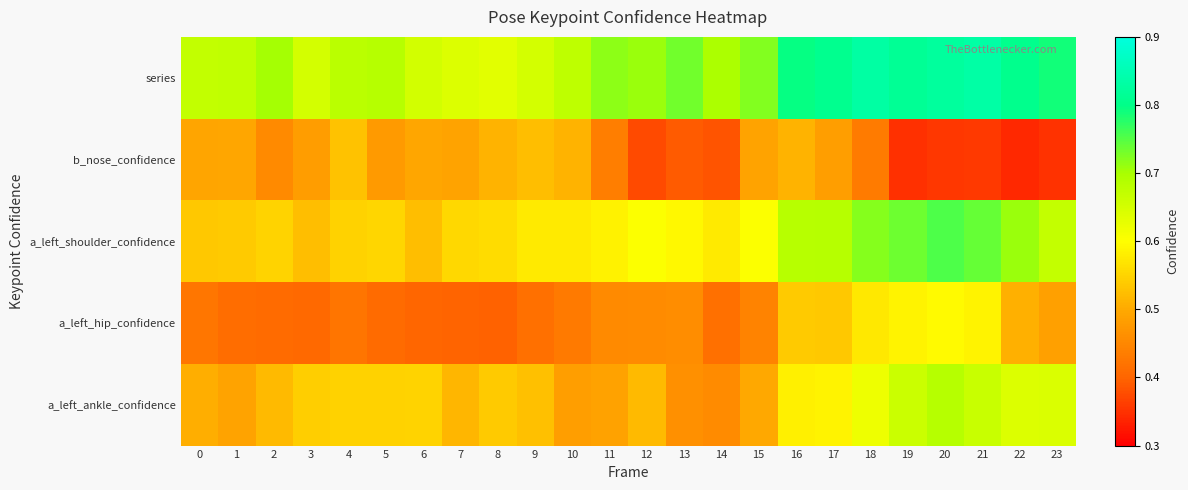

Which series changed the most between 14 and 22?

a_left_ankle_confidence